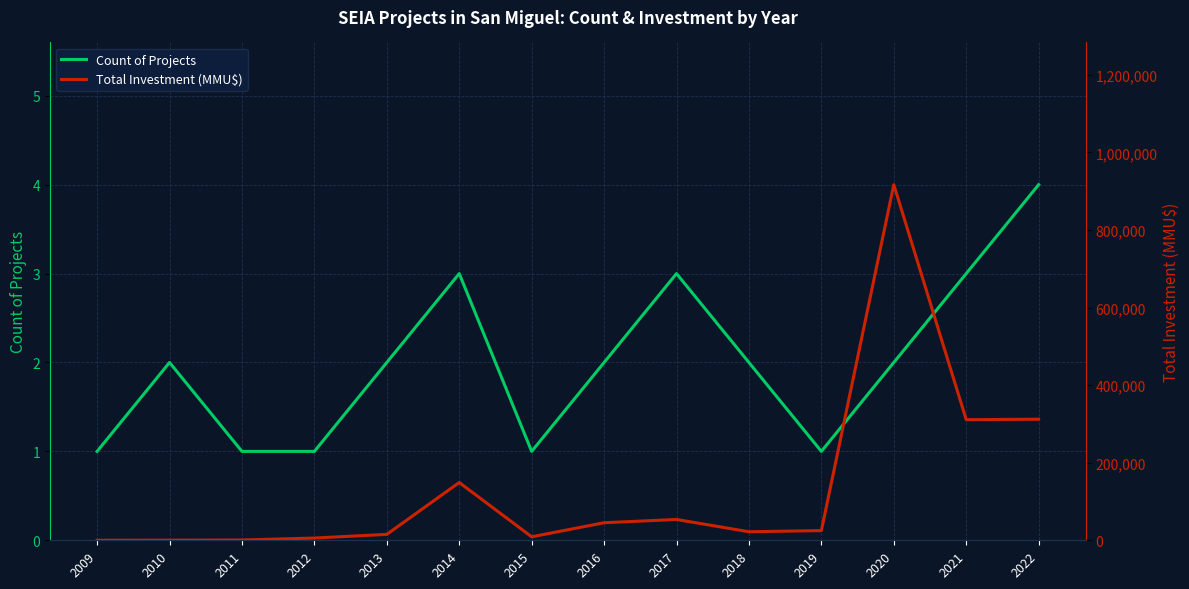

What is the difference between the Count of Projects values at 2013 and 2017?

1